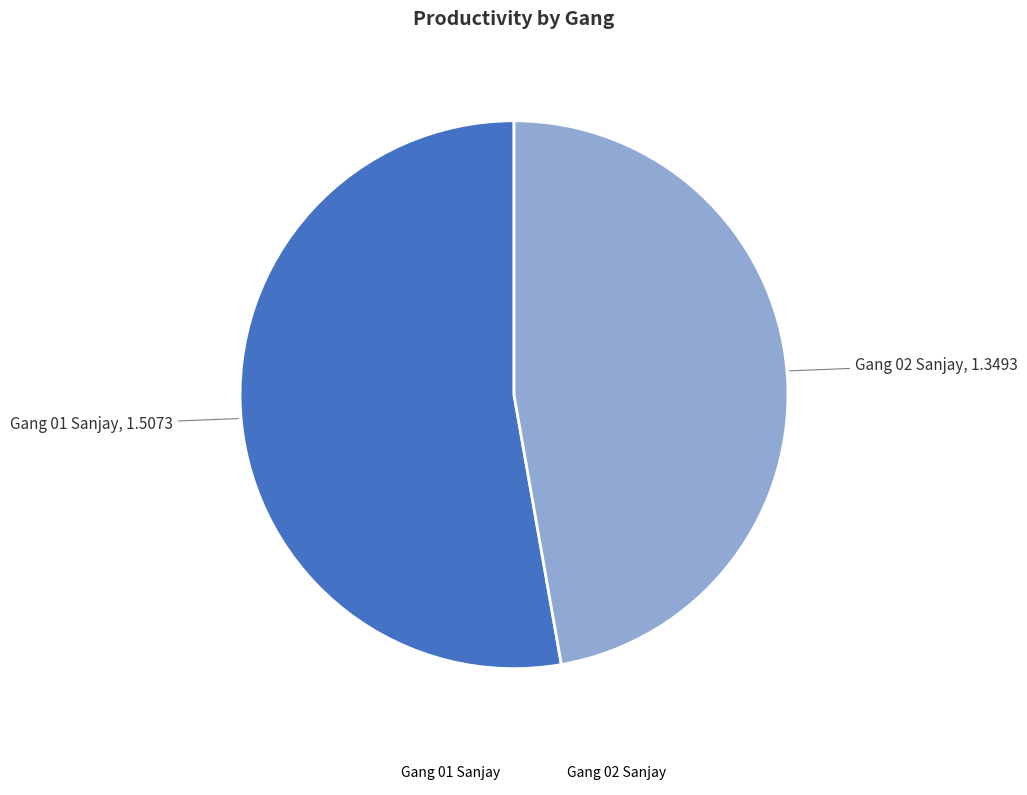

Which slice is the largest?

Gang 01 Sanjay